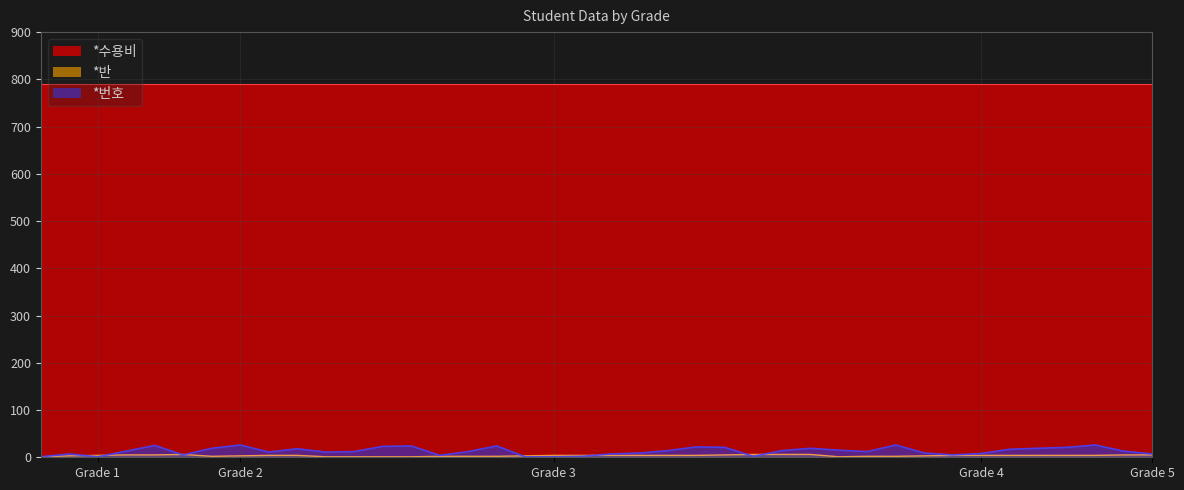

The *반 series shows 1 at 1. True or false?

False